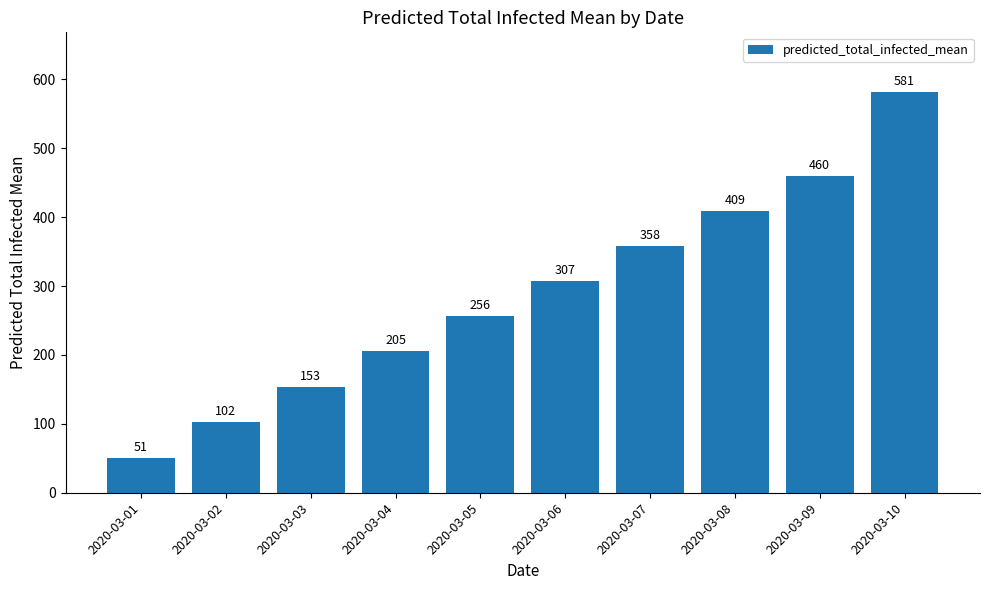

What value does the data have at 2020-03-02?

102